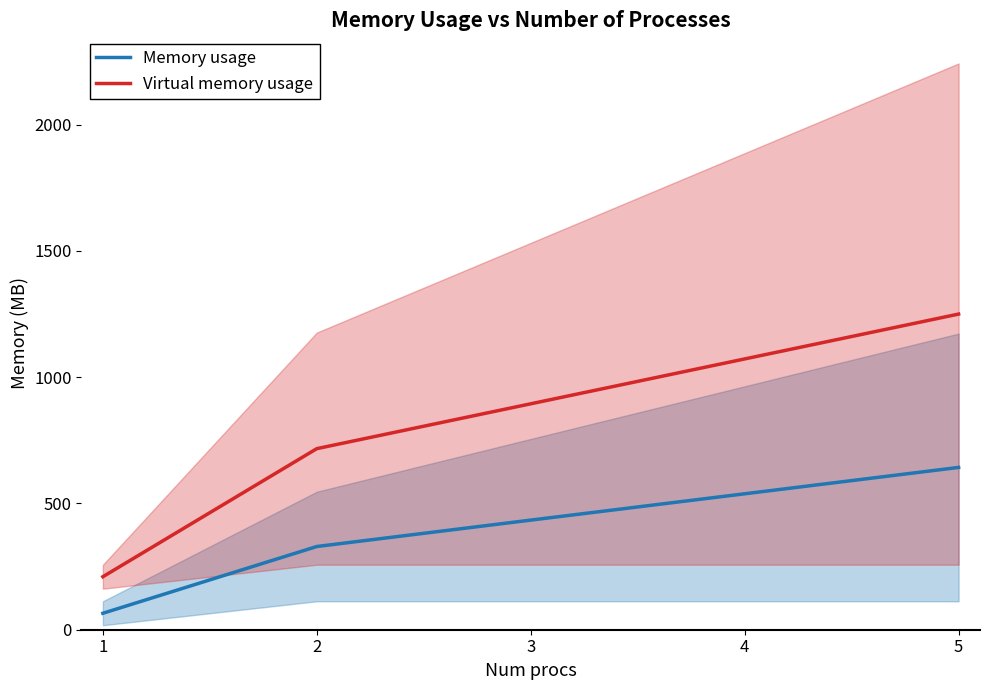

True or false: Virtual memory usage and Memory usage intersect in this chart.

False